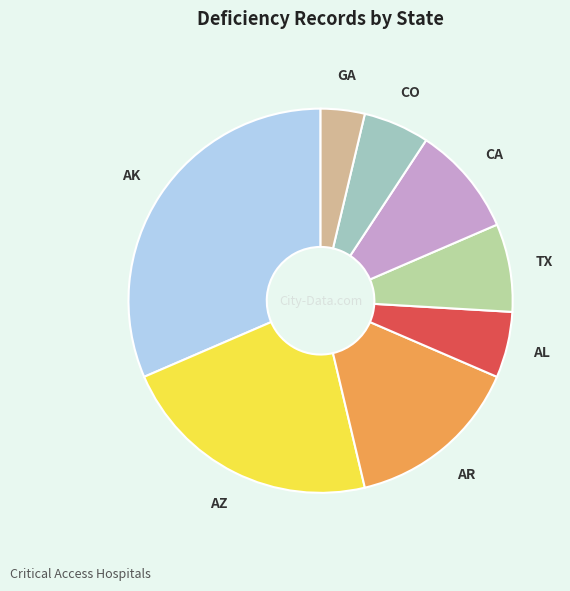

Count the number of slices in the pie.

8